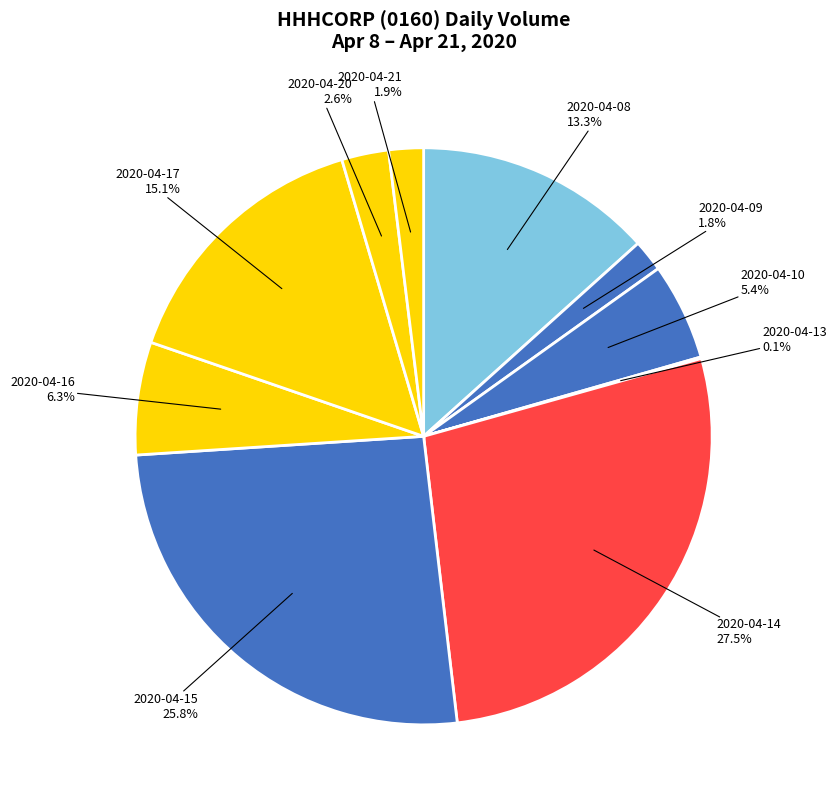

Is there a majority slice in this chart?

No